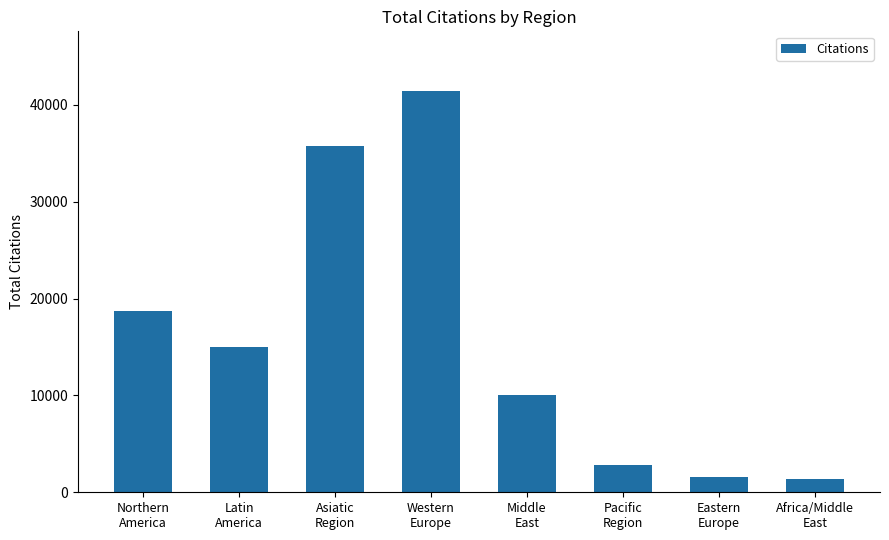

What is the average value?

15841